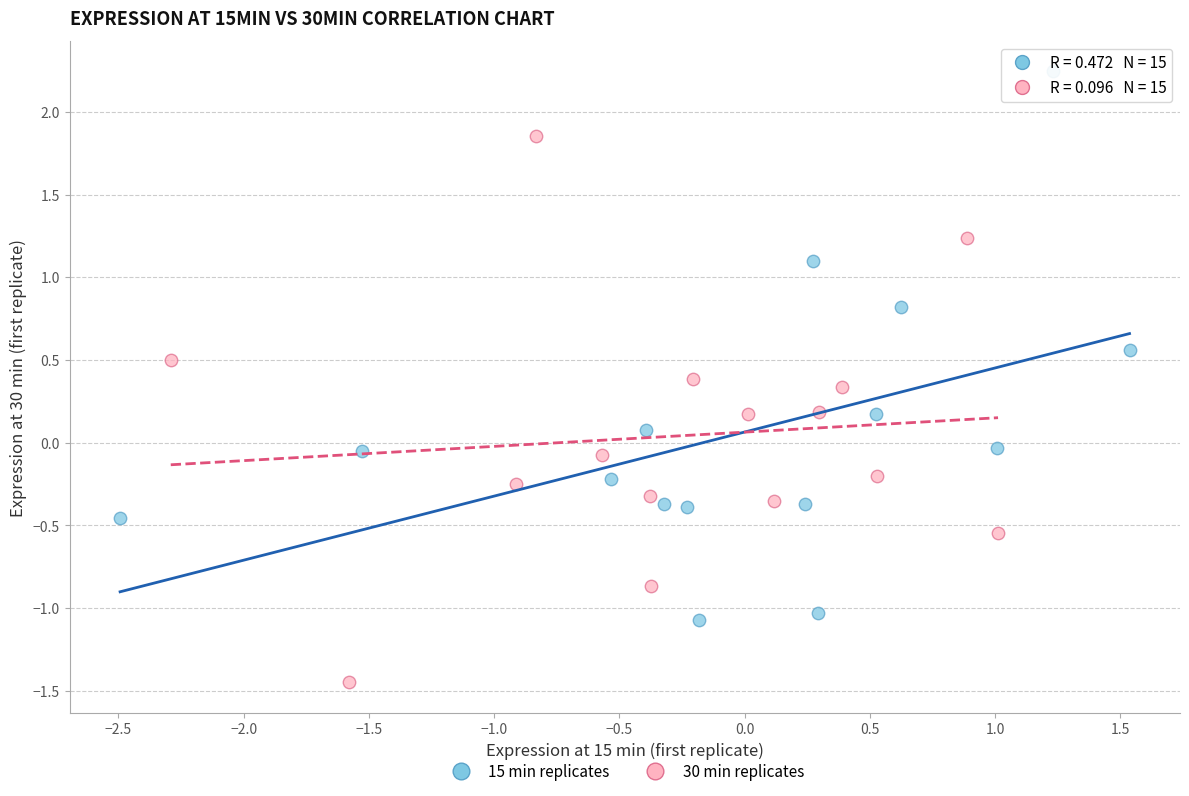

Which series contains the lowest Y value?

30 min replicates